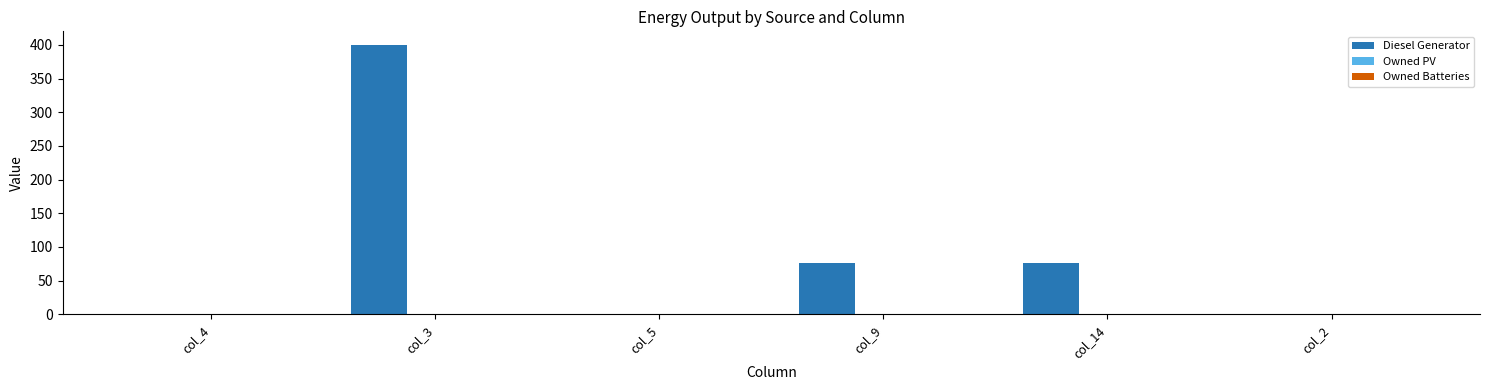

What is the maximum value shown in the chart?

400.0